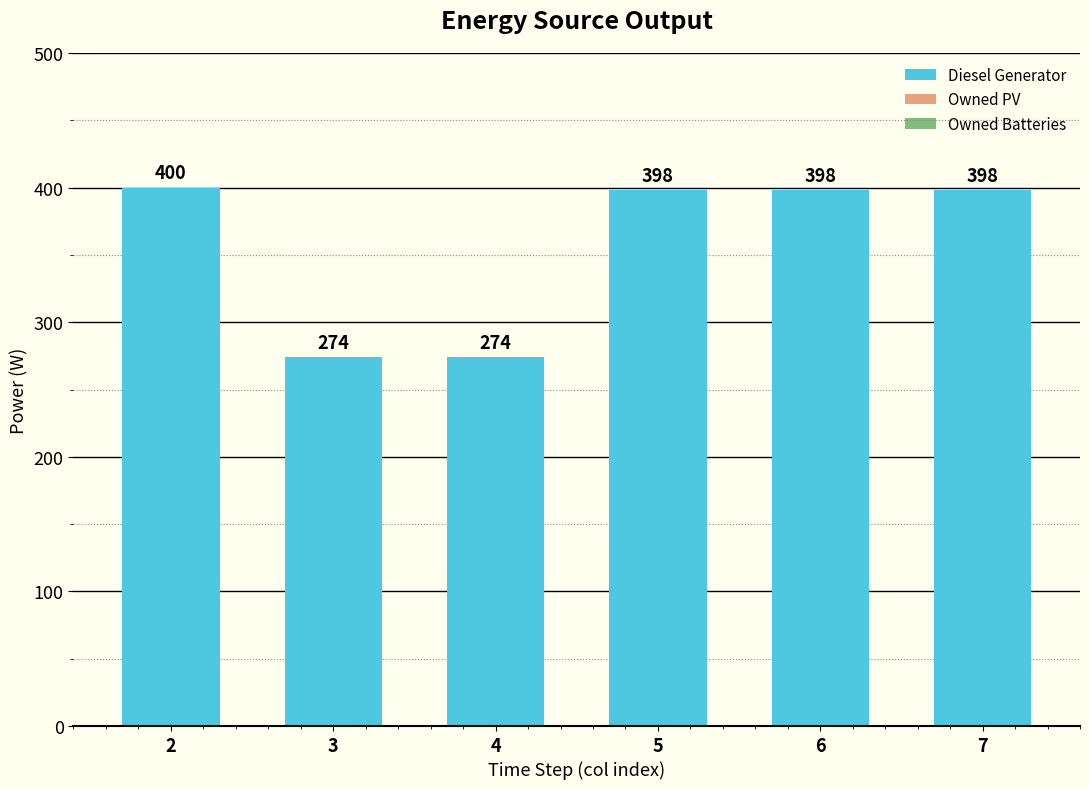

Are the bars horizontal?

No